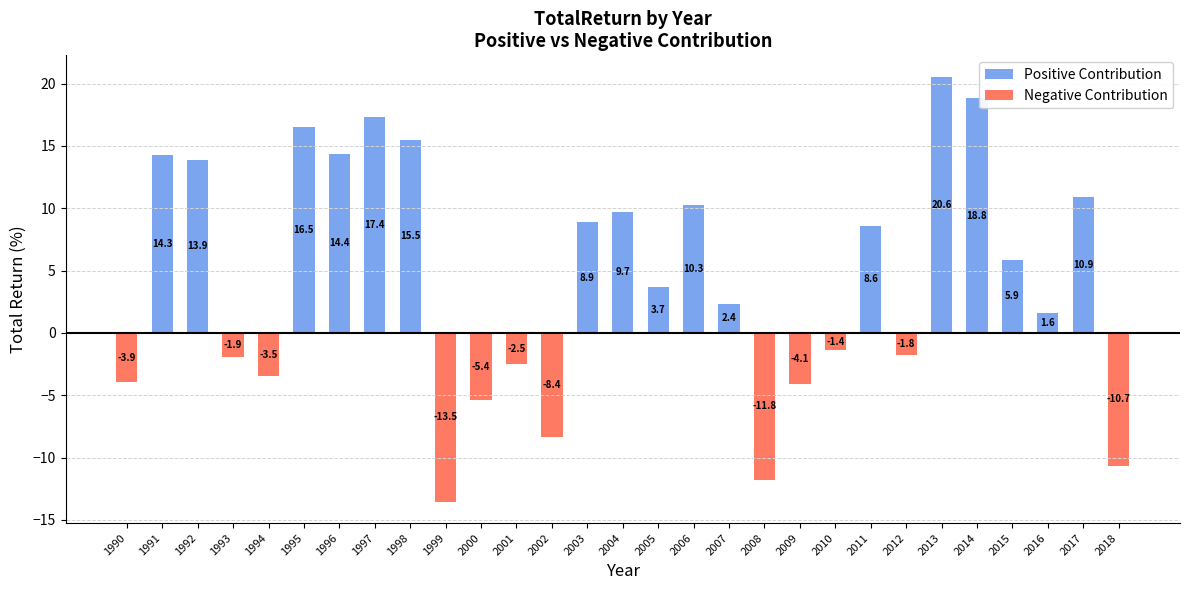

True or false: Positive Contribution has a value of 2.4 at 2007.

True